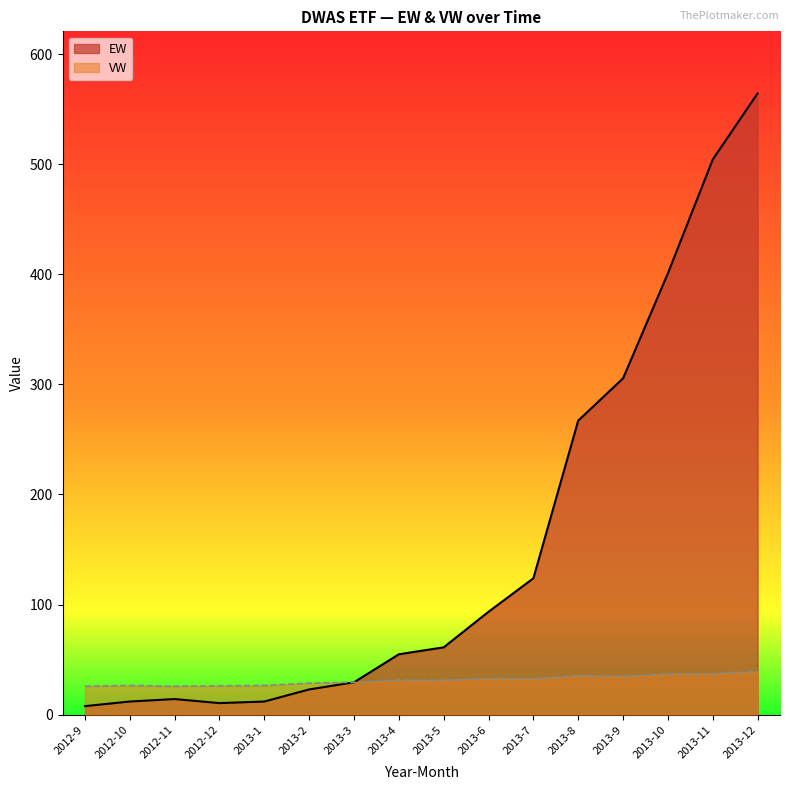

What is the difference between the maximum and minimum values in the EW series?

556.5